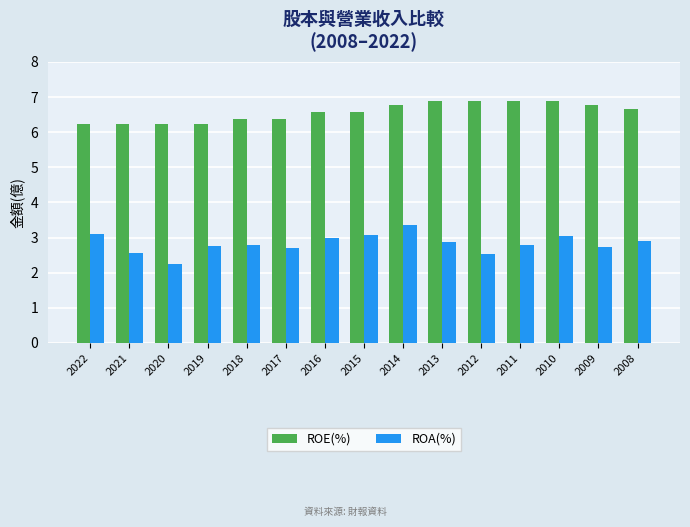

What is the value of the ROA(%) bar at the 12th from the left?

2.8